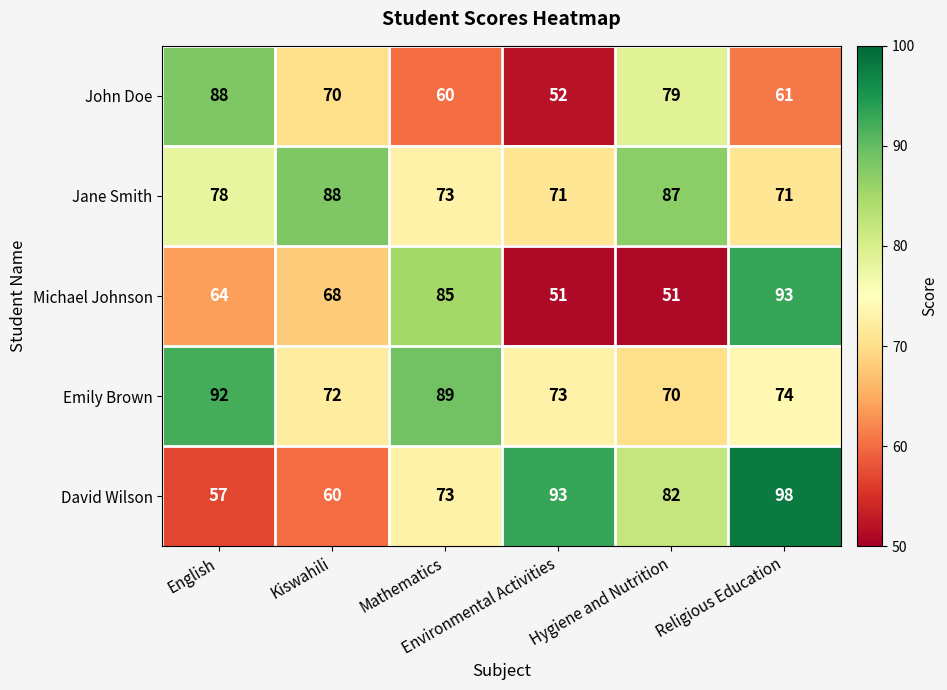

What is the difference between the second highest and second lowest values in the John Doe series?

19